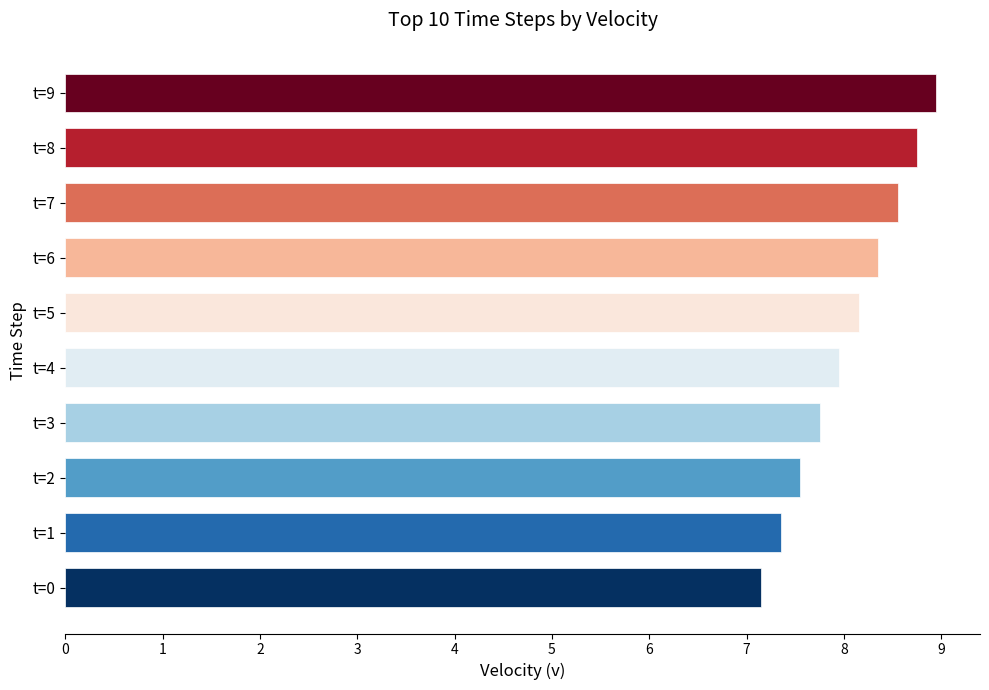

Rank the categories by value from highest to lowest.

t=9, t=8, t=7, t=6, t=5, t=4, t=3, t=2, t=1, t=0